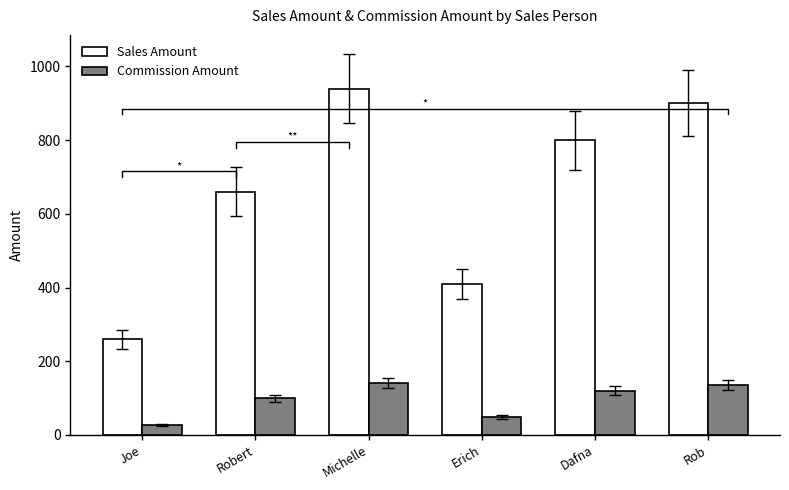

List the labels in order of Commission Amount value, smallest first.

Joe, Erich, Robert, Dafna, Rob, Michelle